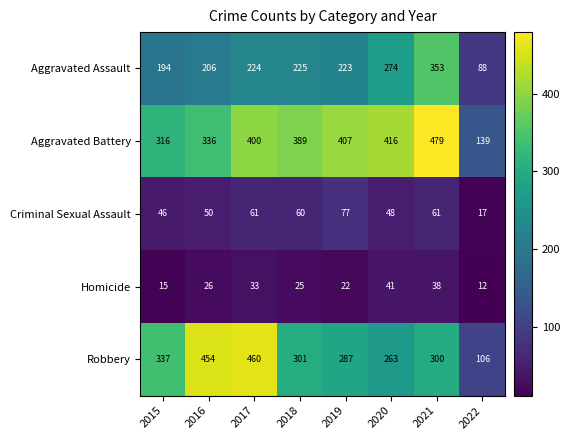

Is it true that Criminal Sexual Assault equals 12 at 2020?

False